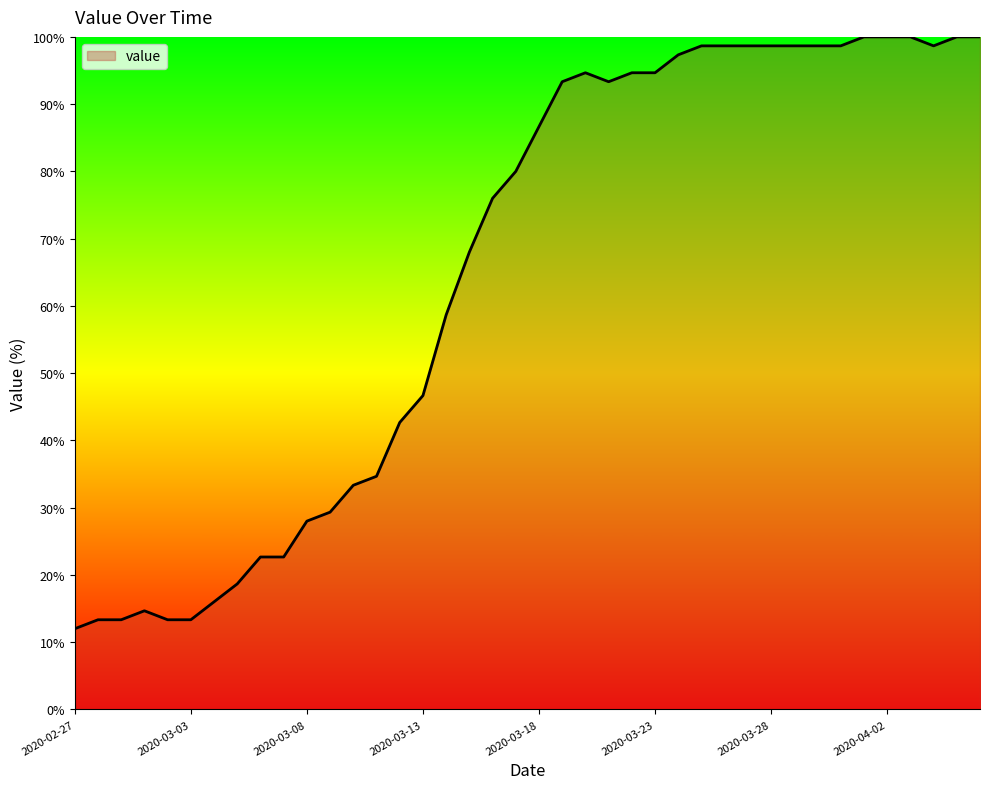

What is the minimum value shown in the chart?

12.0